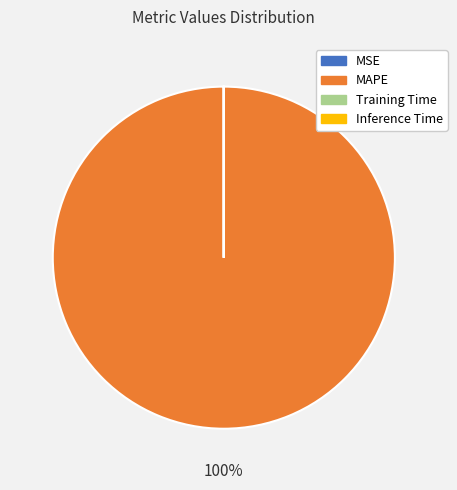

Which category has the biggest portion of the pie?

MAPE